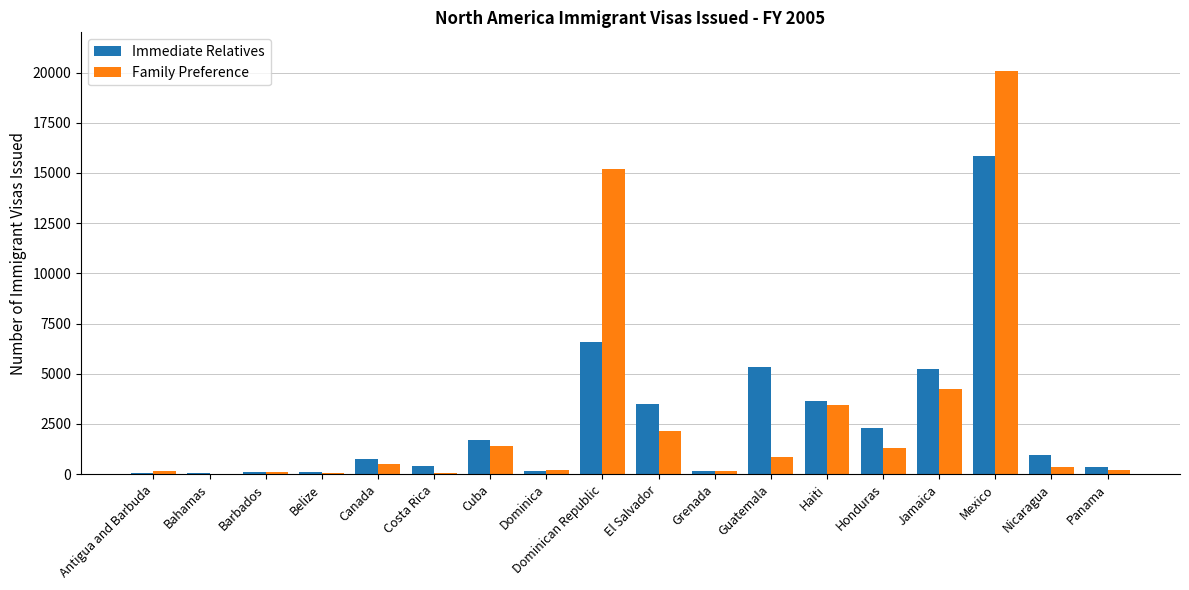

Between Bahamas and Mexico, which series saw the biggest shift?

Family Preference